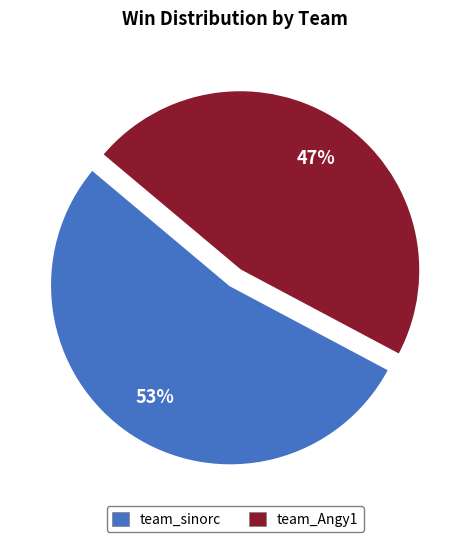

Is the sum of team_sinorc and team_Angy1 greater than half?

Yes